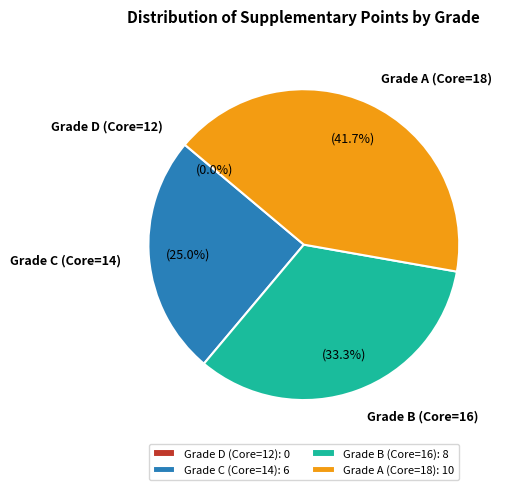

How many slices are in this pie chart?

4